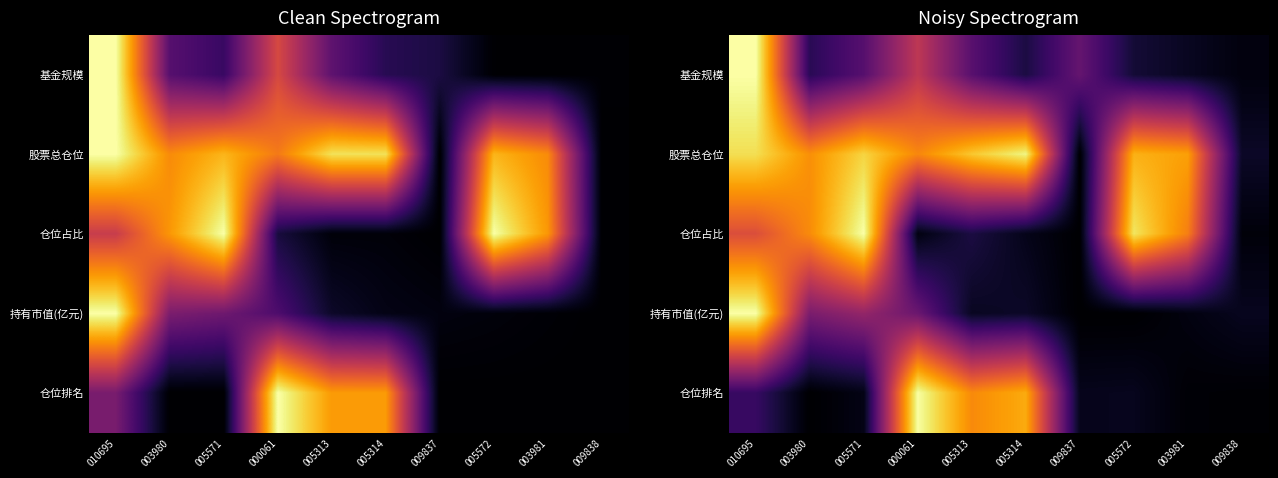

Is it true that 股票总仓位 equals 0.9 at 010695?

True